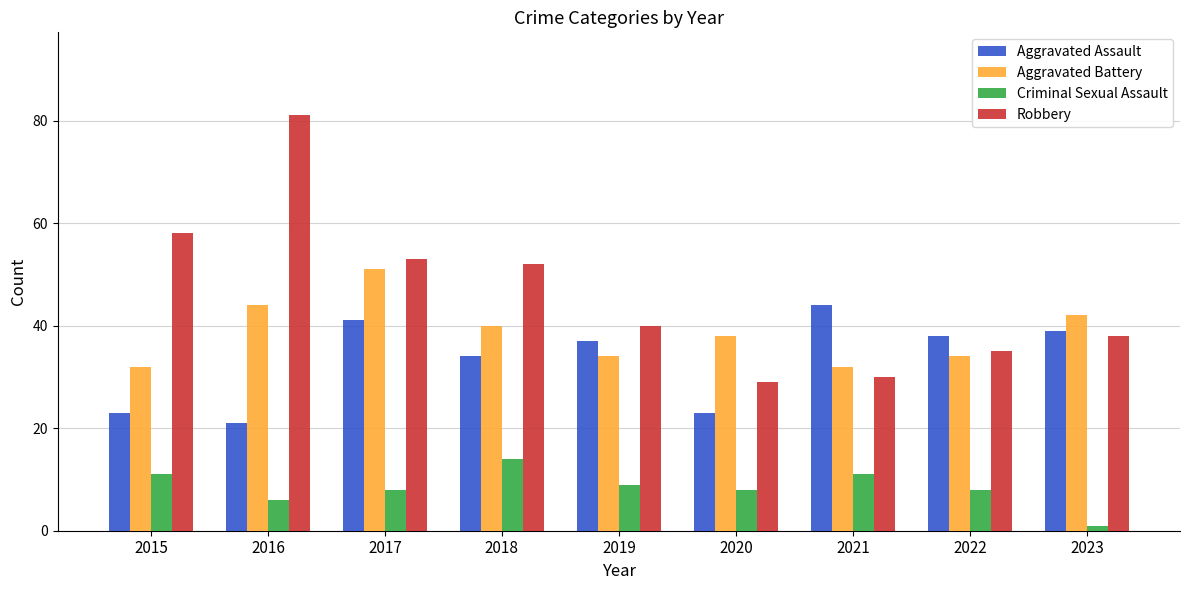

What is the smallest value displayed?

1